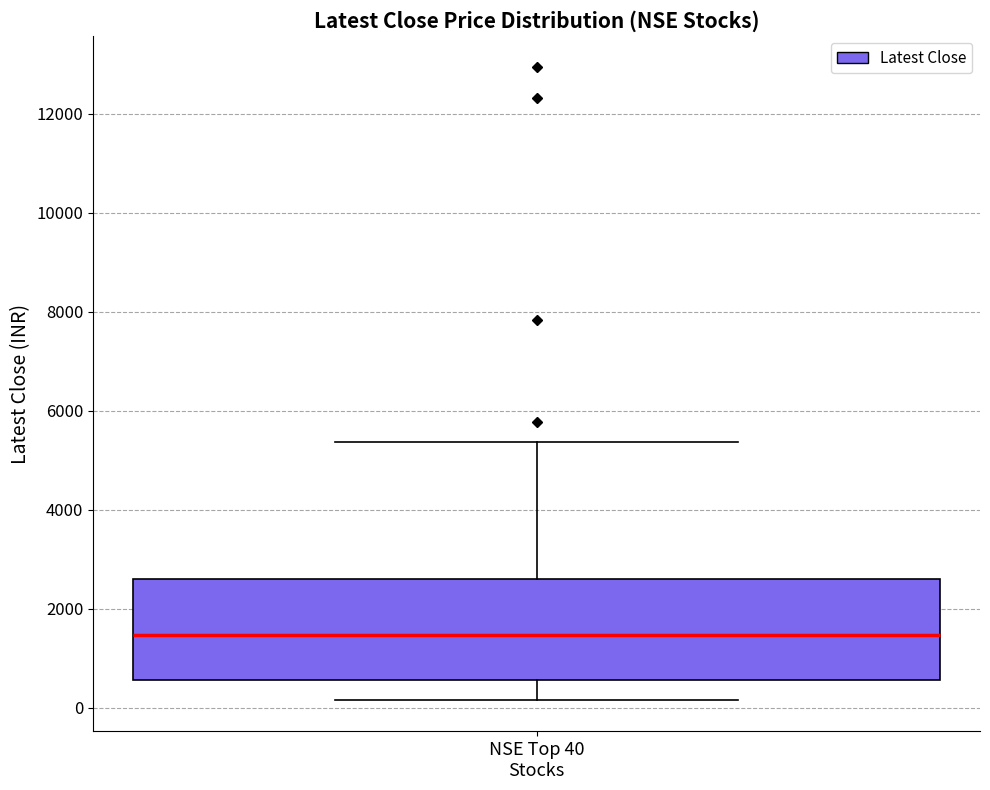

Transcribe this box plot: give where the median line is, the range the box spans, and where the two whiskers end, as read against the y-axis. The values are not printed on the chart, so give them approximately, as read against the axis.

median 1400, box 600 to 2600, whiskers 200 to 5400